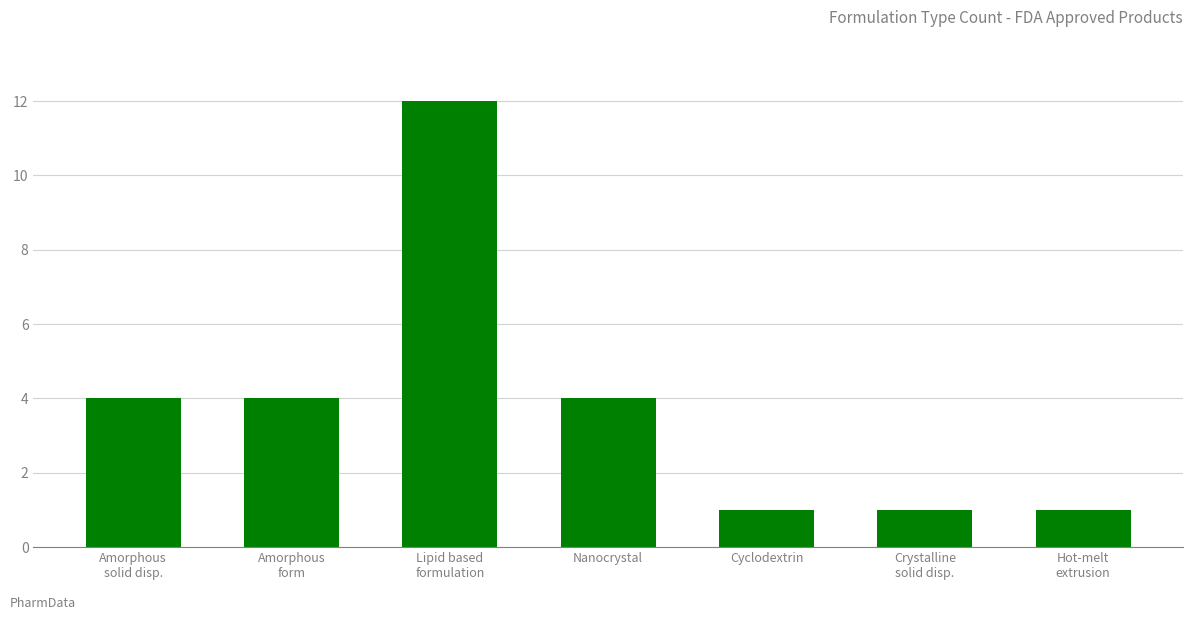

What position from the right is Nanocrystal?

4